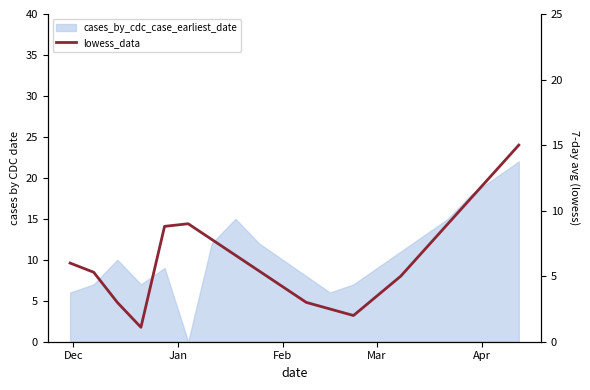

What is the difference between the maximum and minimum values?

13.9